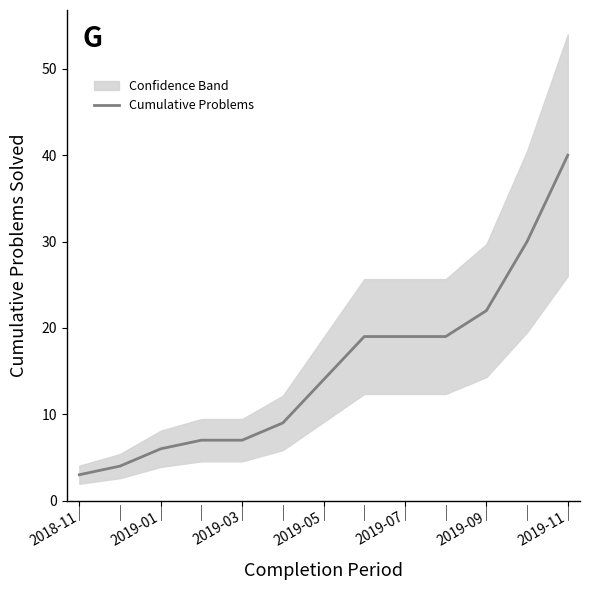

How many lines are shown in the chart?

1